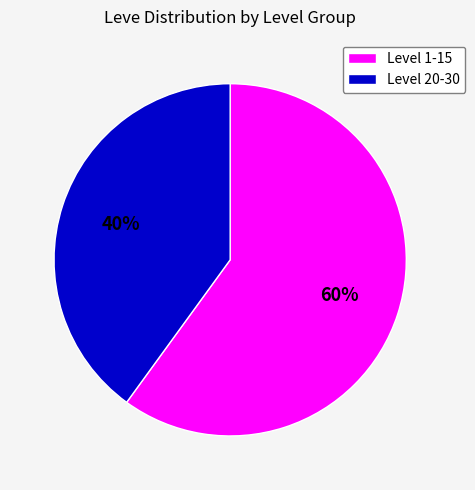

Do Level 1-15 and Level 20-30 together represent more than half of the pie?

Yes